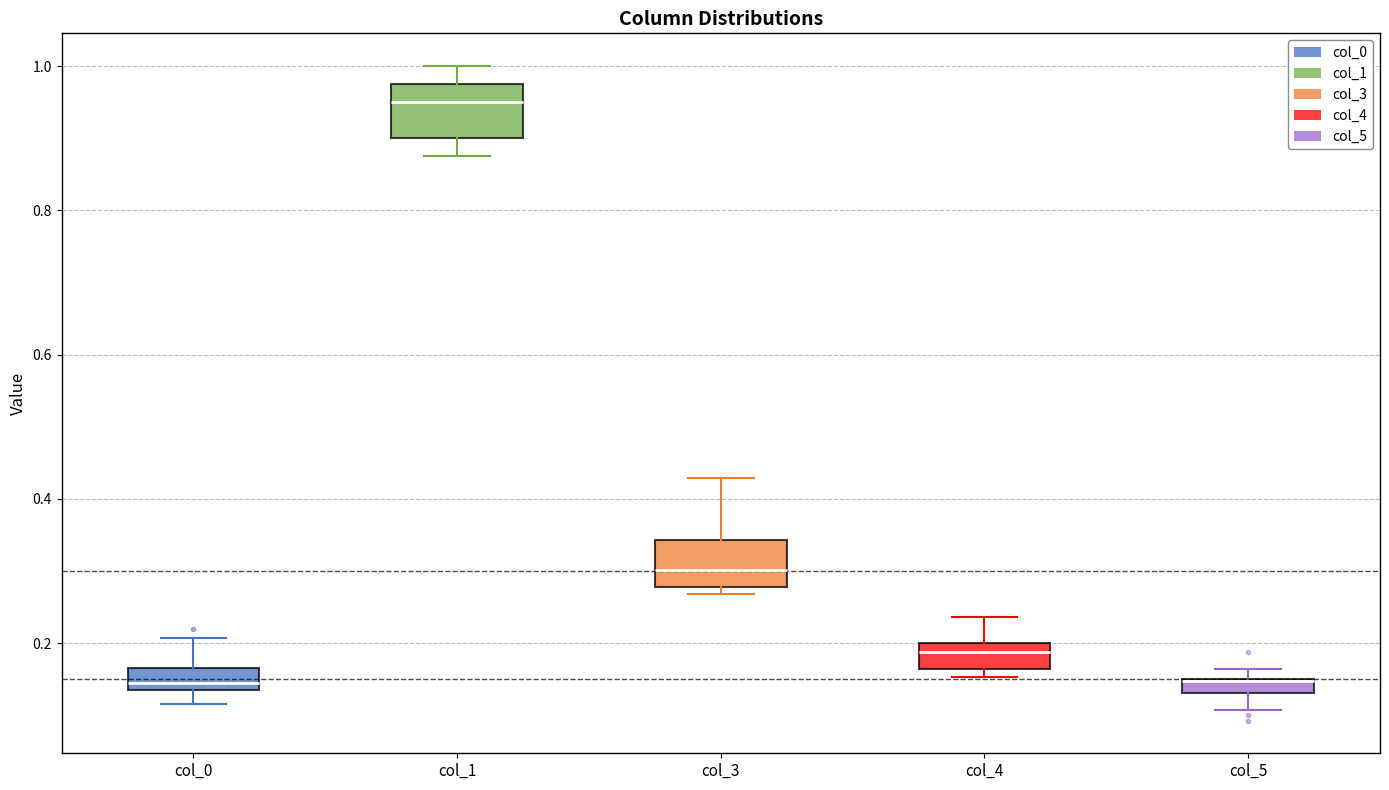

Where is the upper edge of the box for col_0 on the y-axis? The values are not printed on the chart, so give them approximately, as read against the axis.

0.16